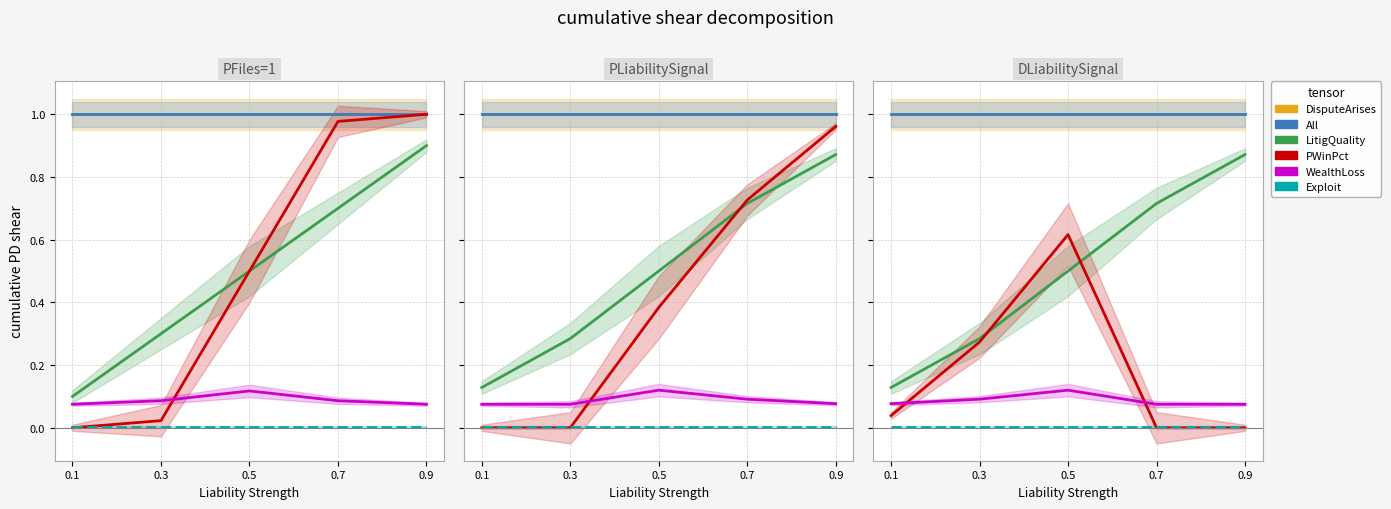

Between 0.3 and 0.9, which series saw the biggest shift?

LitigQuality